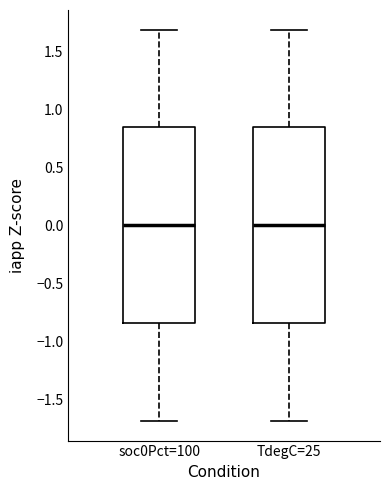

Reading left to right, transcribe this box plot: for each box, give where its median line is, the range the box spans, and where its two whiskers end, as read against the y-axis. The values are not printed on the chart, so give them approximately, as read against the axis.

soc0Pct=100: median 0.00, box -0.85 to 0.85, whiskers -1.70 to 1.70
TdegC=25: median 0.00, box -0.85 to 0.85, whiskers -1.70 to 1.70